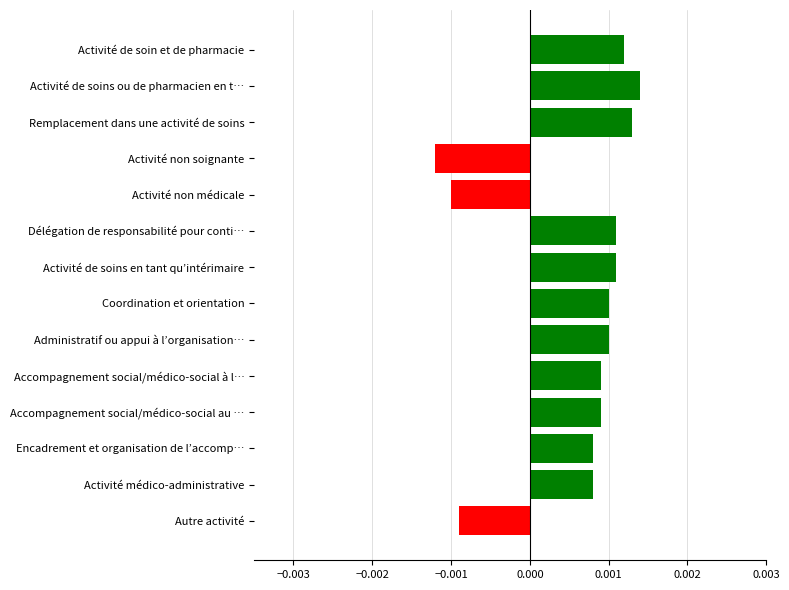

Which label corresponds to the smallest value in the chart?

Activité non soignante